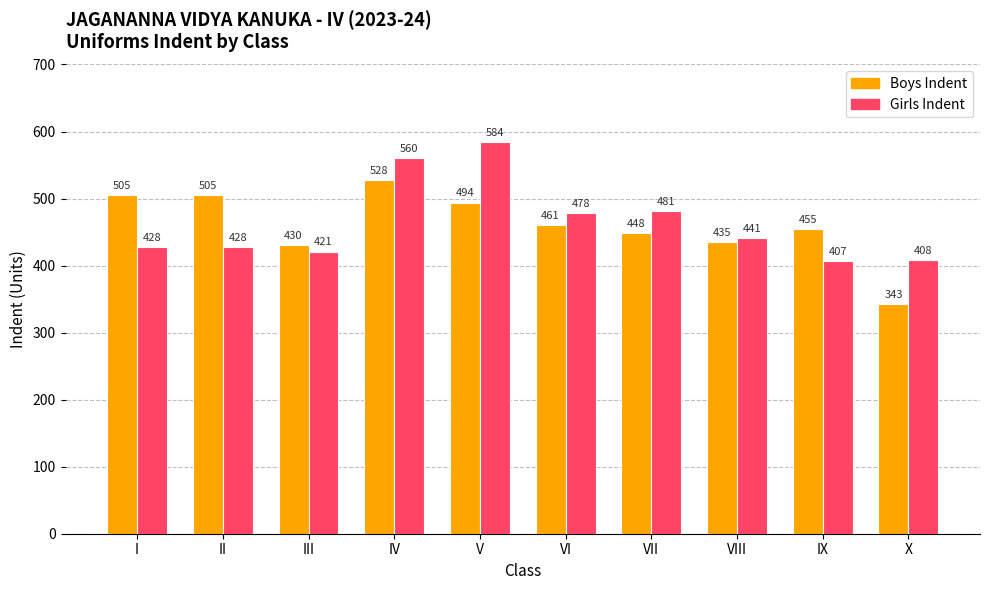

List the series in order of their overall mean, lowest first.

Boys Indent, Girls Indent